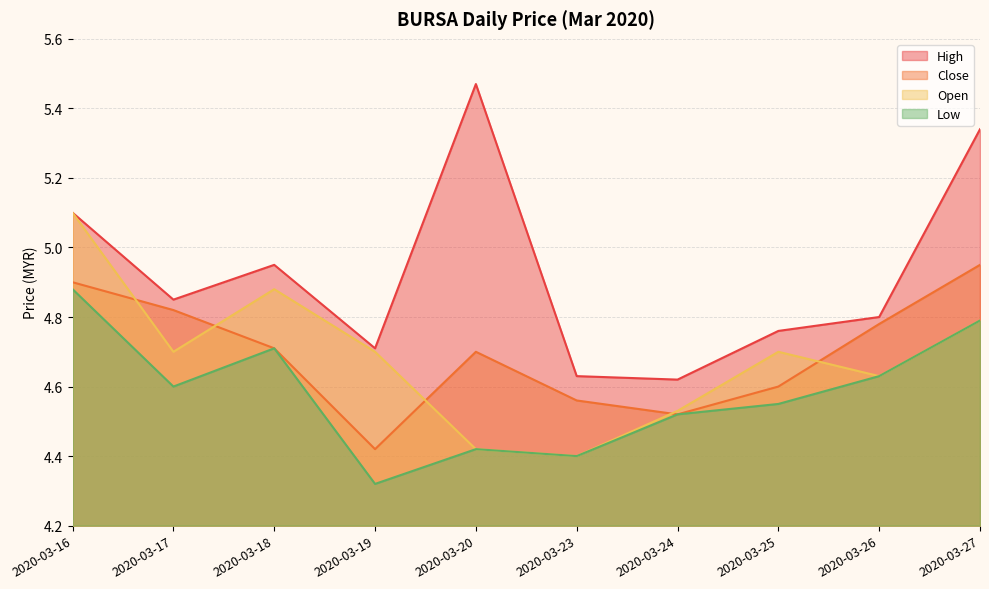

At how many categories does at least one series exceed 4?

10